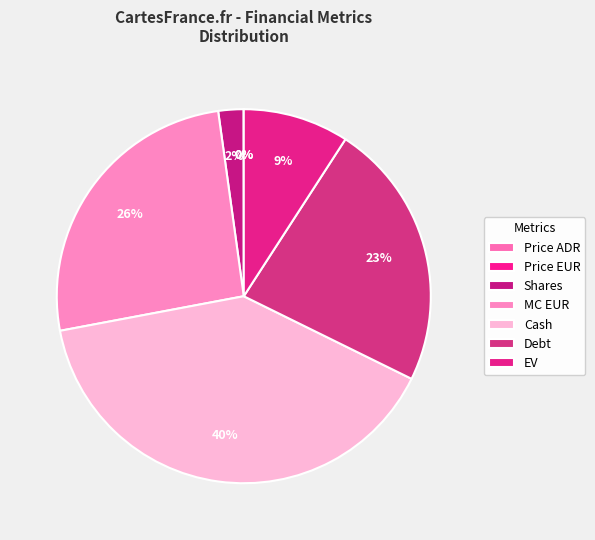

How many slices are in this pie chart?

7